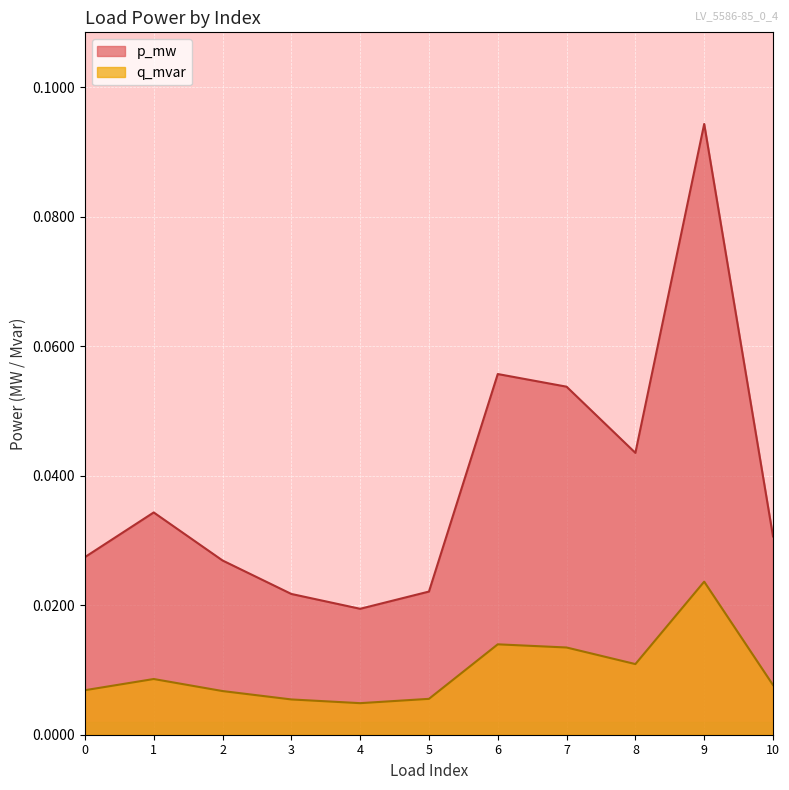

At which label does q_mvar reach its minimum?

4